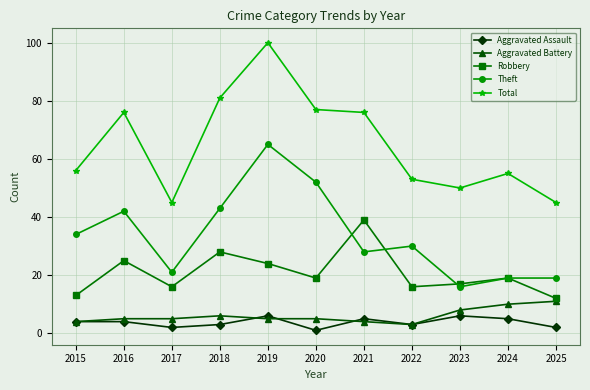

Reading left to right, what are all the values shown in this chart?

Aggravated Assault: 2015=4	2016=4	2017=2	2018=3	2019=6	2020=1	2021=5	2022=3	2023=6	2024=5	2025=2
Aggravated Battery: 2015=4	2016=5	2017=5	2018=6	2019=5	2020=5	2021=4	2022=3	2023=8	2024=10	2025=11
Robbery: 2015=13	2016=25	2017=16	2018=28	2019=24	2020=19	2021=39	2022=16	2023=17	2024=19	2025=12
Theft: 2015=34	2016=42	2017=21	2018=43	2019=65	2020=52	2021=28	2022=30	2023=16	2024=19	2025=19
Total: 2015=56	2016=76	2017=45	2018=81	2019=100	2020=77	2021=76	2022=53	2023=50	2024=55	2025=45